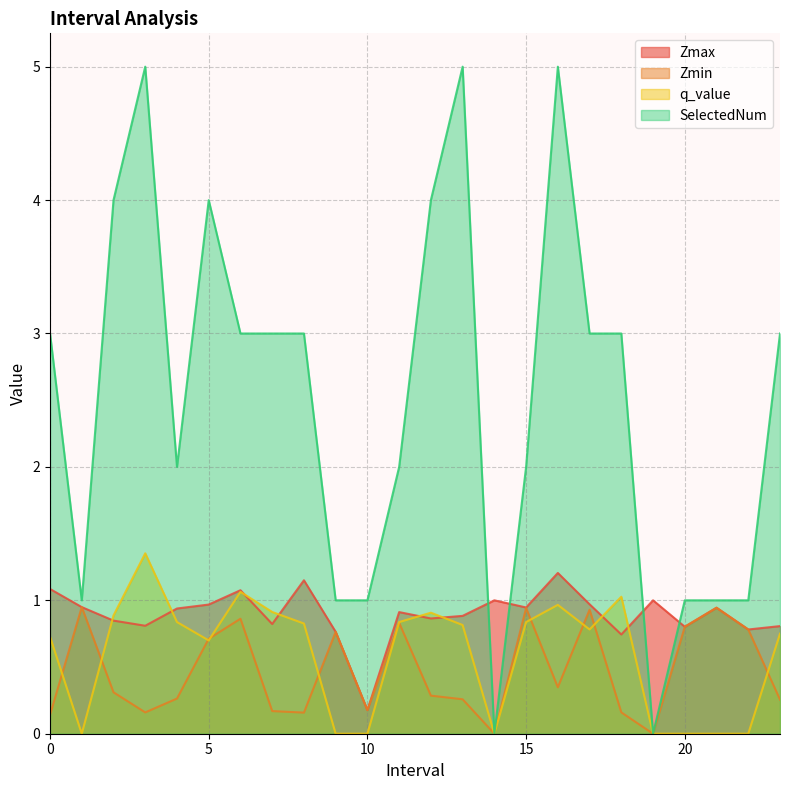

Reading left to right, list all the values displayed in this chart.

Zmax: 0.0=1.1	1.0=0.9	2.0=0.8	3.0=0.8	4.0=0.9	5.0=1.0	6.0=1.1	7.0=0.8	8.0=1.2	9.0=0.8	10.0=0.2	11.0=0.9	12.0=0.9	13.0=0.9	14.0=1.0	15.0=0.9	16.0=1.2	17.0=1.0	18.0=0.7	19.0=1.0	20.0=0.8	21.0=0.9	22.0=0.8	23.0=0.8
Zmin: 0.0=0.1	1.0=0.9	2.0=0.3	3.0=0.2	4.0=0.3	5.0=0.7	6.0=0.9	7.0=0.2	8.0=0.2	9.0=0.8	10.0=0.2	11.0=0.8	12.0=0.3	13.0=0.3	14.0=0.0	15.0=0.9	16.0=0.3	17.0=0.9	18.0=0.2	19.0=0.0	20.0=0.8	21.0=0.9	22.0=0.8	23.0=0.3
q_value: 0.0=0.7	1.0=0.0	2.0=0.9	3.0=1.4	4.0=0.8	5.0=0.7	6.0=1.1	7.0=0.9	8.0=0.8	9.0=0.0	10.0=0.0	11.0=0.8	12.0=0.9	13.0=0.8	14.0=0.0	15.0=0.8	16.0=1.0	17.0=0.8	18.0=1.0	19.0=0.0	20.0=0.0	21.0=0.0	22.0=0.0	23.0=0.7
SelectedNum: 0.0=3.0	1.0=1.0	2.0=4.0	3.0=5.0	4.0=2.0	5.0=4.0	6.0=3.0	7.0=3.0	8.0=3.0	9.0=1.0	10.0=1.0	11.0=2.0	12.0=4.0	13.0=5.0	14.0=0.0	15.0=2.0	16.0=5.0	17.0=3.0	18.0=3.0	19.0=0.0	20.0=1.0	21.0=1.0	22.0=1.0	23.0=3.0